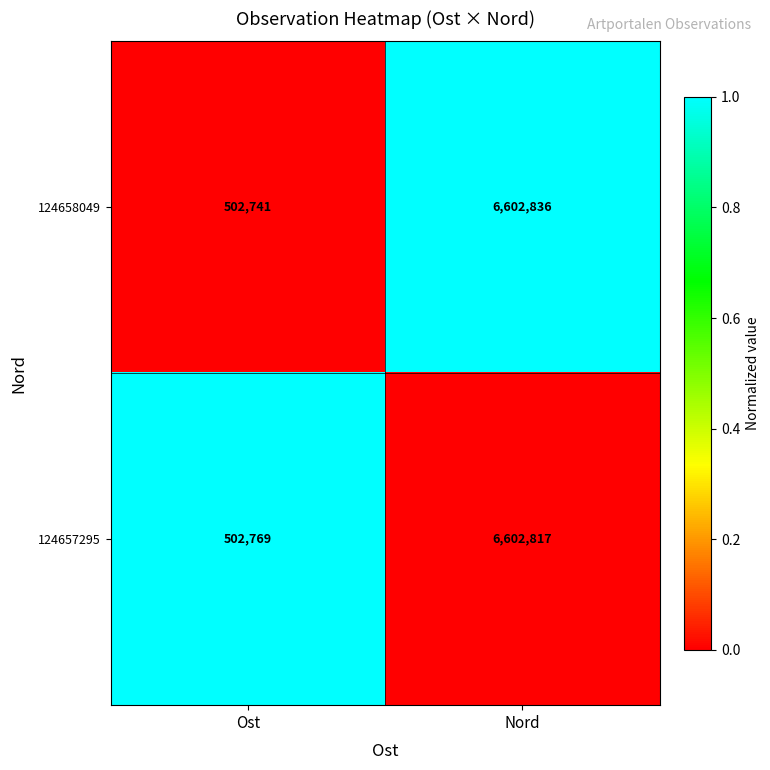

Which series has the widest spread of values?

124658049